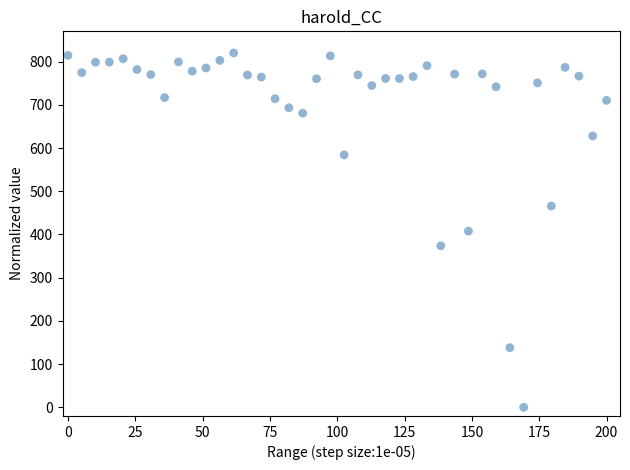

What is the range of Y values (max minus min)?

820.0